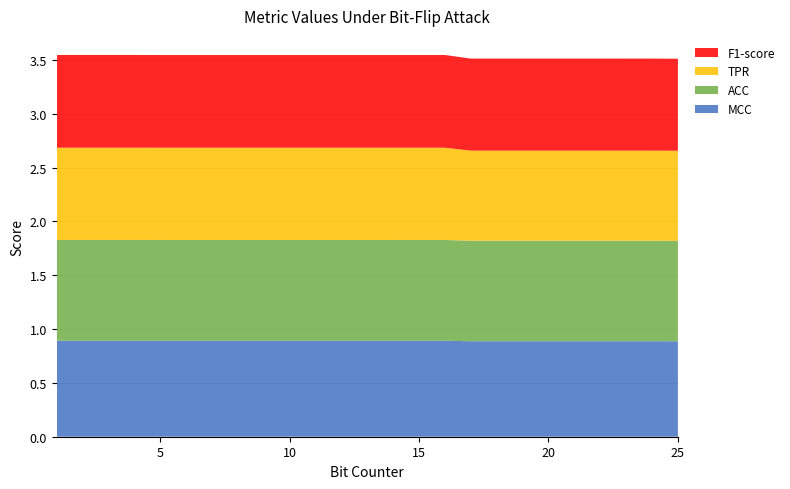

Reading left to right, extract all data points from this chart.

MCC: 0.9	0.9	0.9	0.9	0.9	0.9	0.9	0.9	0.9	0.9	0.9	0.9	0.9	0.9	0.9	0.9	0.9	0.9	0.9	0.9	0.9	0.9	0.9	0.9	0.9
ACC: 0.9	0.9	0.9	0.9	0.9	0.9	0.9	0.9	0.9	0.9	0.9	0.9	0.9	0.9	0.9	0.9	0.9	0.9	0.9	0.9	0.9	0.9	0.9	0.9	0.9
TPR: 0.9	0.9	0.9	0.9	0.9	0.9	0.9	0.9	0.9	0.9	0.9	0.9	0.9	0.9	0.9	0.9	0.8	0.8	0.8	0.8	0.8	0.8	0.8	0.8	0.8
F1-score: 0.9	0.9	0.9	0.9	0.9	0.9	0.9	0.9	0.9	0.9	0.9	0.9	0.9	0.9	0.9	0.9	0.9	0.9	0.9	0.9	0.9	0.9	0.9	0.9	0.9